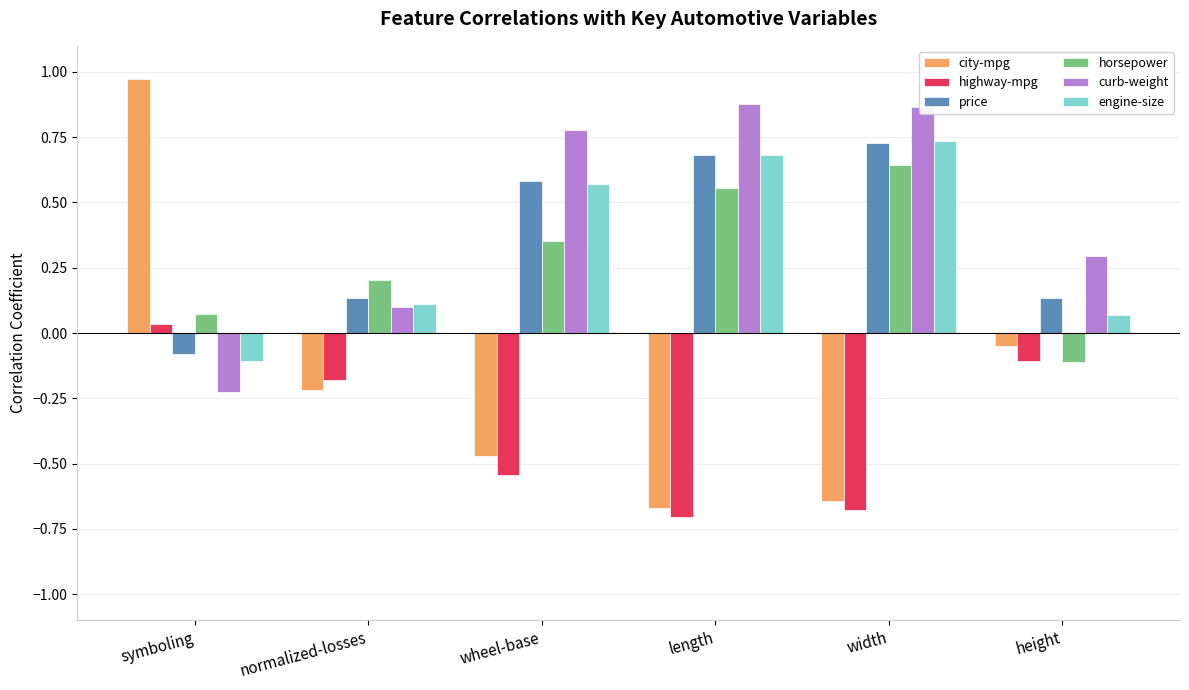

What is the spread (max minus min) of values at length?

1.6